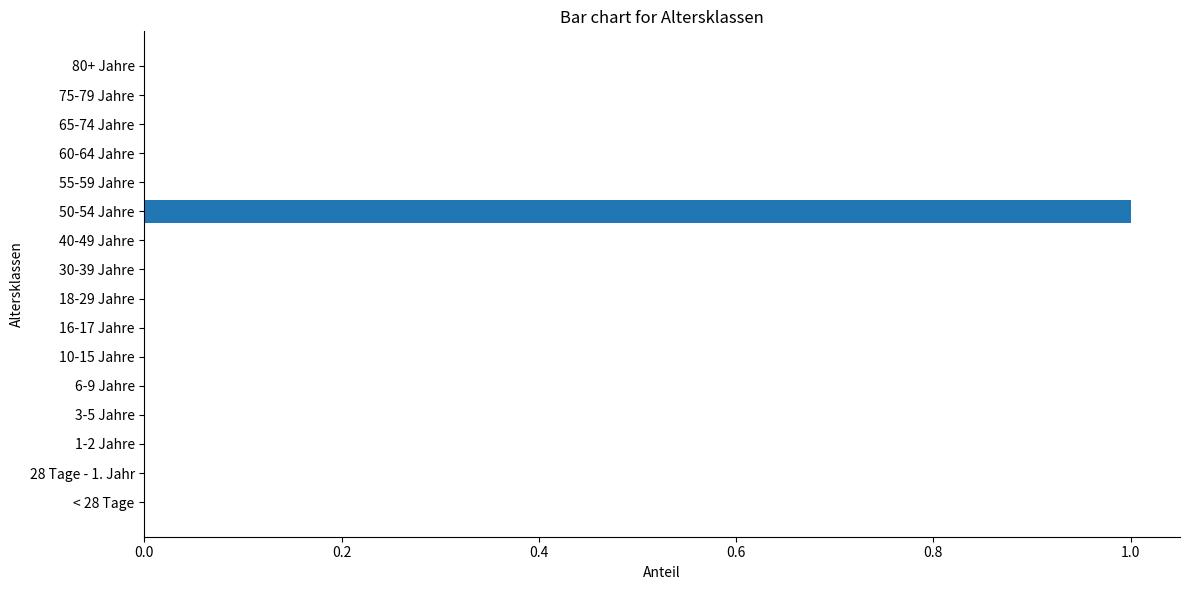

How many distinct data groups are displayed?

1